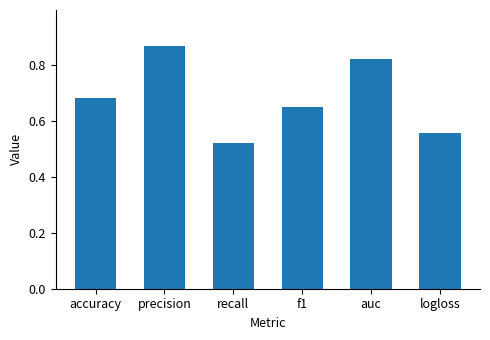

Which category has the highest value across all series?

precision